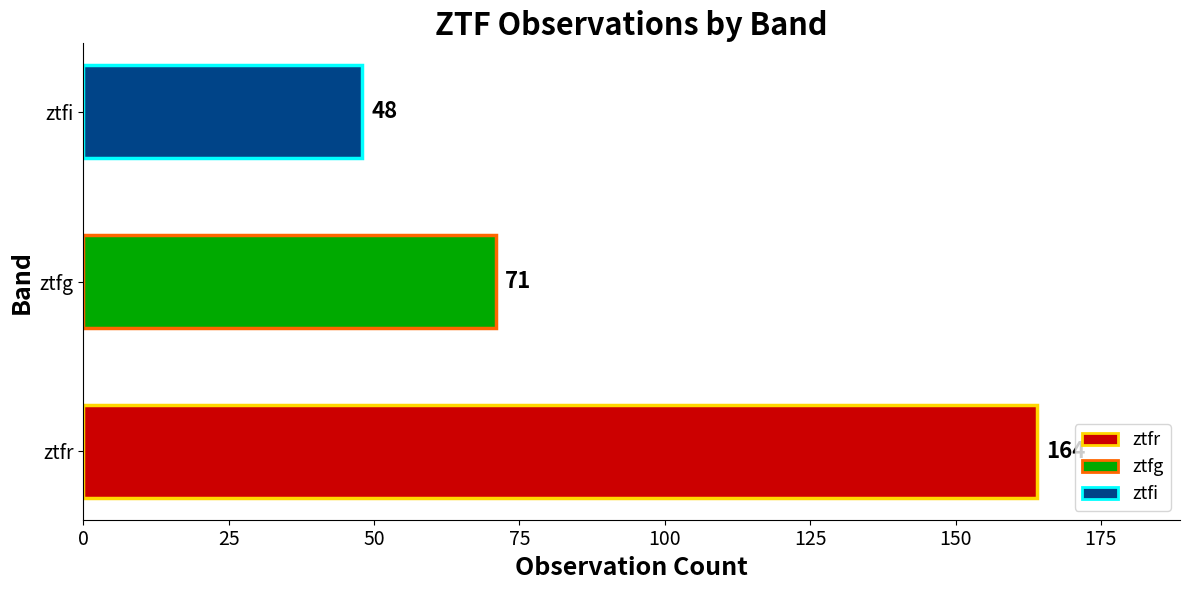

What is the change in value from ztfr to ztfg?

-93